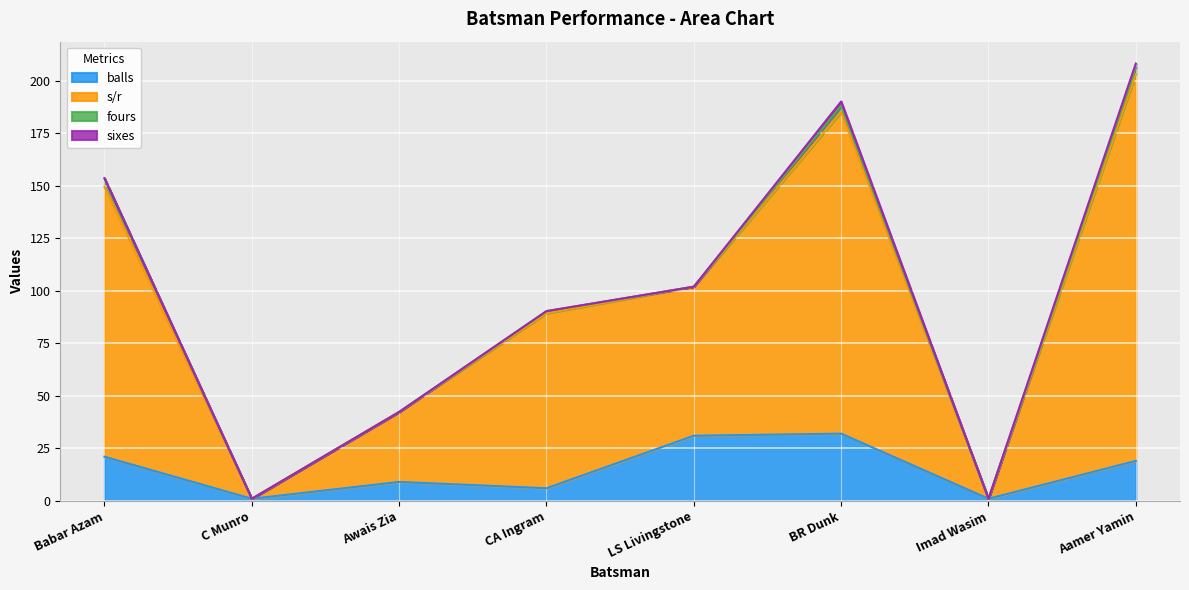

Where is the first local minimum for balls?

C Munro